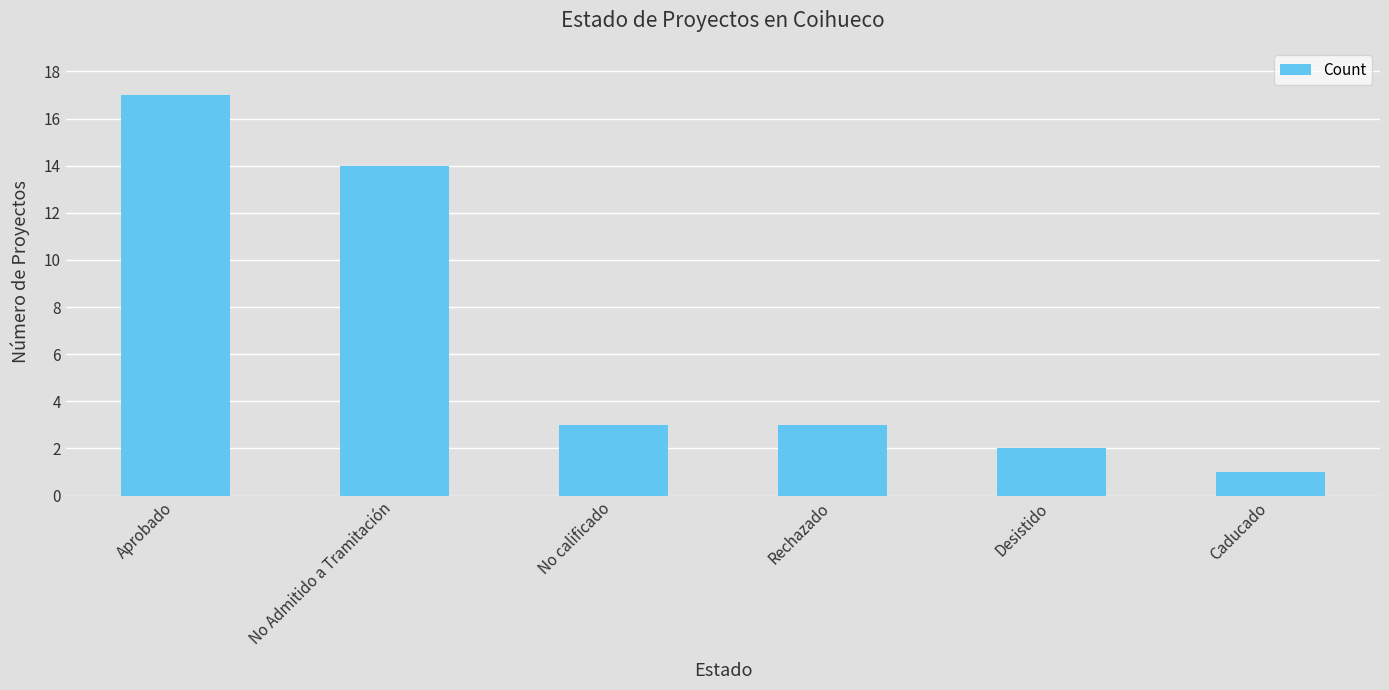

What is the value of the 6th bar from the left?

1